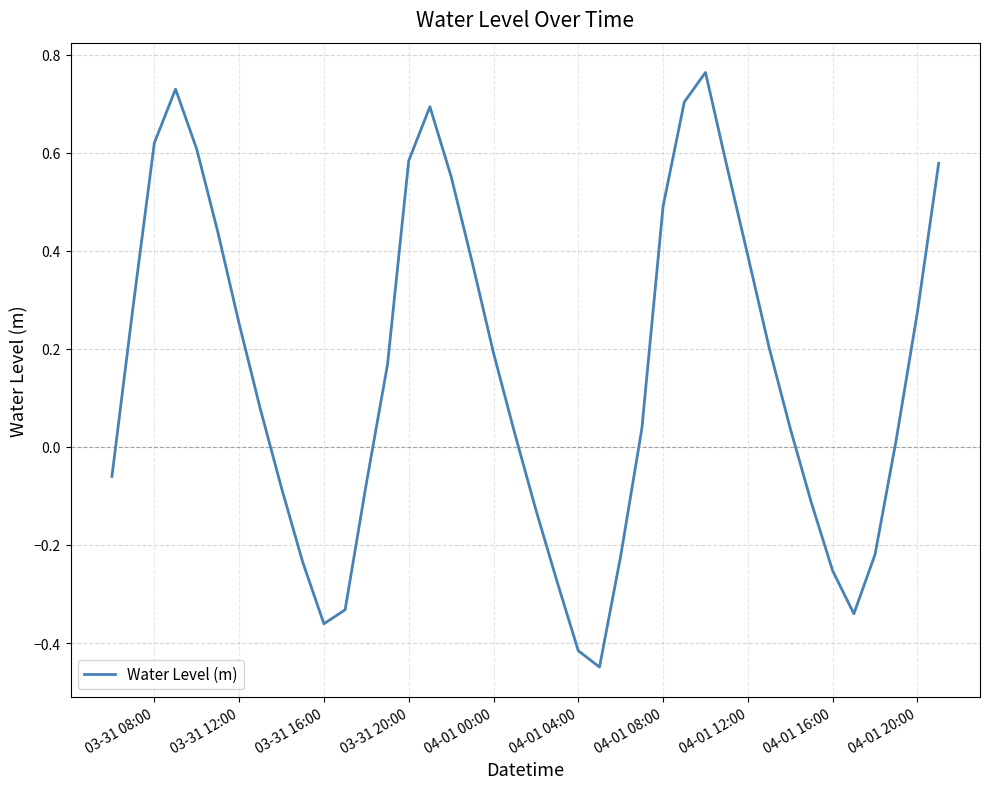

What is the sum of all values?

6.1